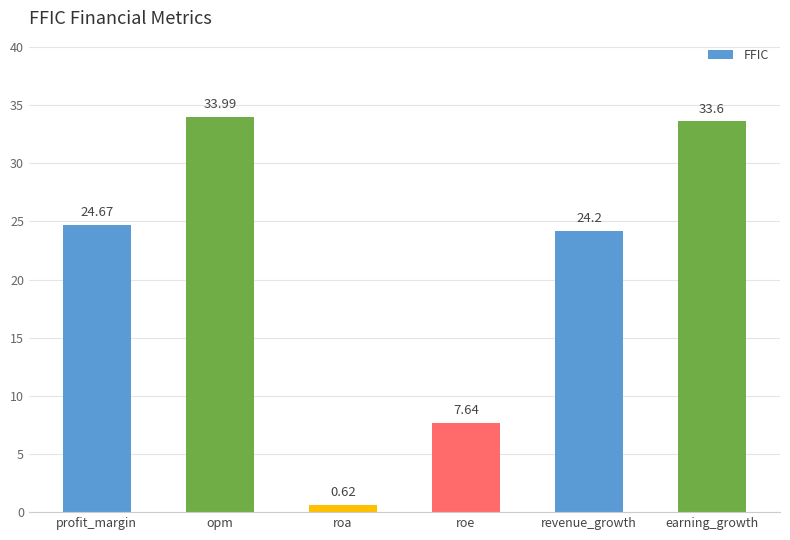

Which label corresponds to the largest value in the chart?

opm